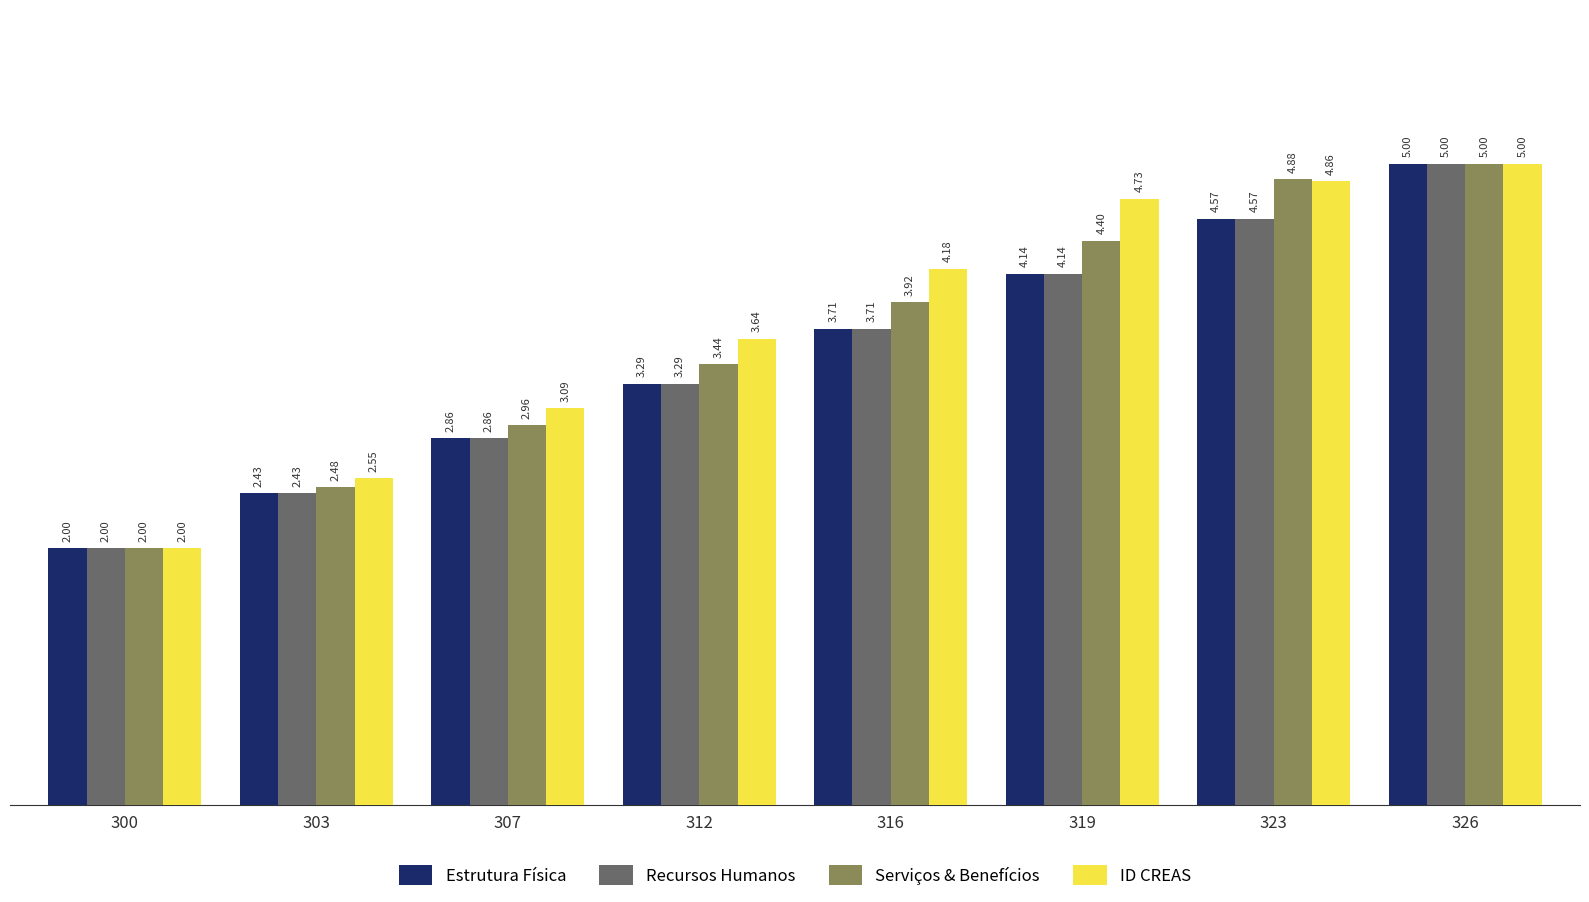

At which category does the chart reach its minimum across all series?

300